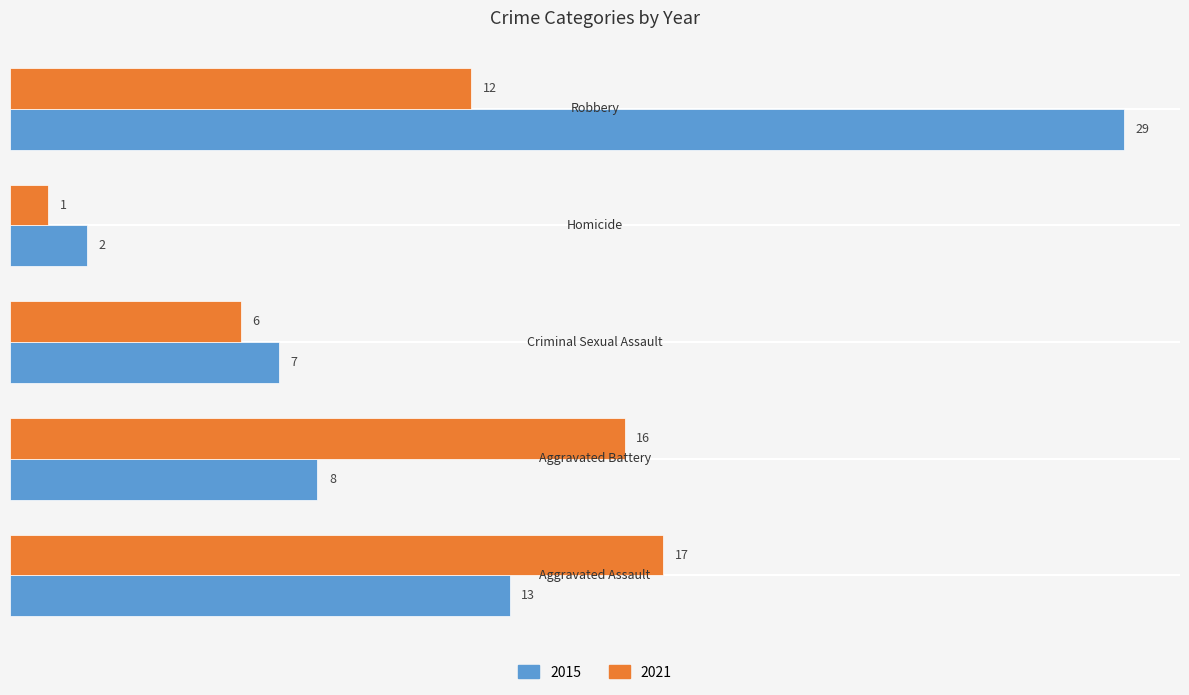

Rank the series by their average value, from lowest to highest.

2021, 2015